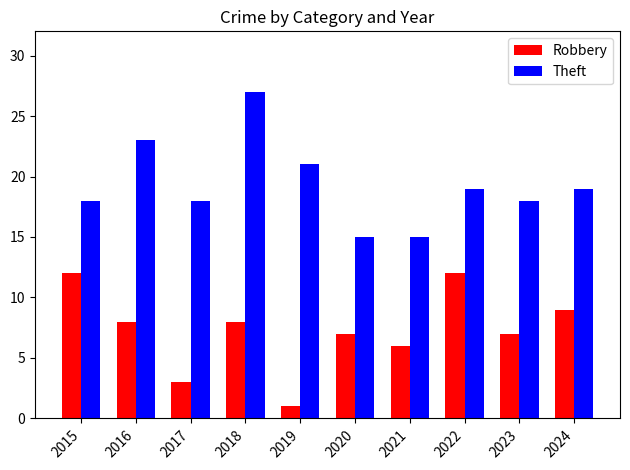

Rank the series by their average value, from lowest to highest.

Robbery, Theft